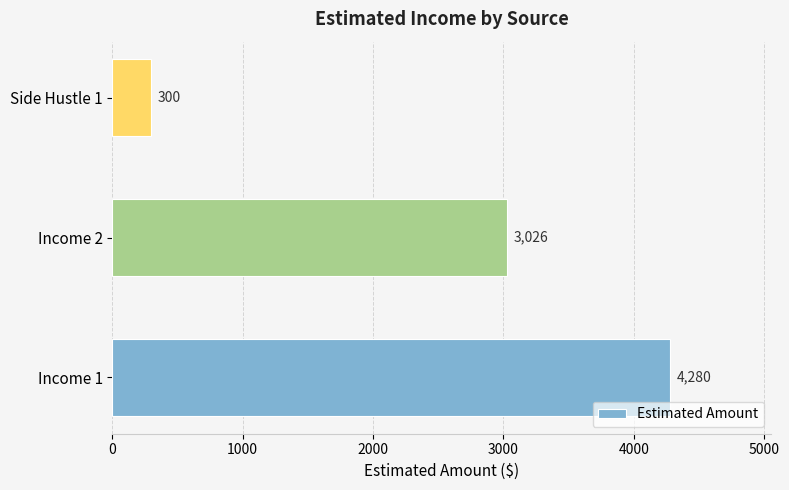

Reading bottom to top, extract all data points from this chart.

Income 1=4280	Income 2=3026	Side Hustle 1=300